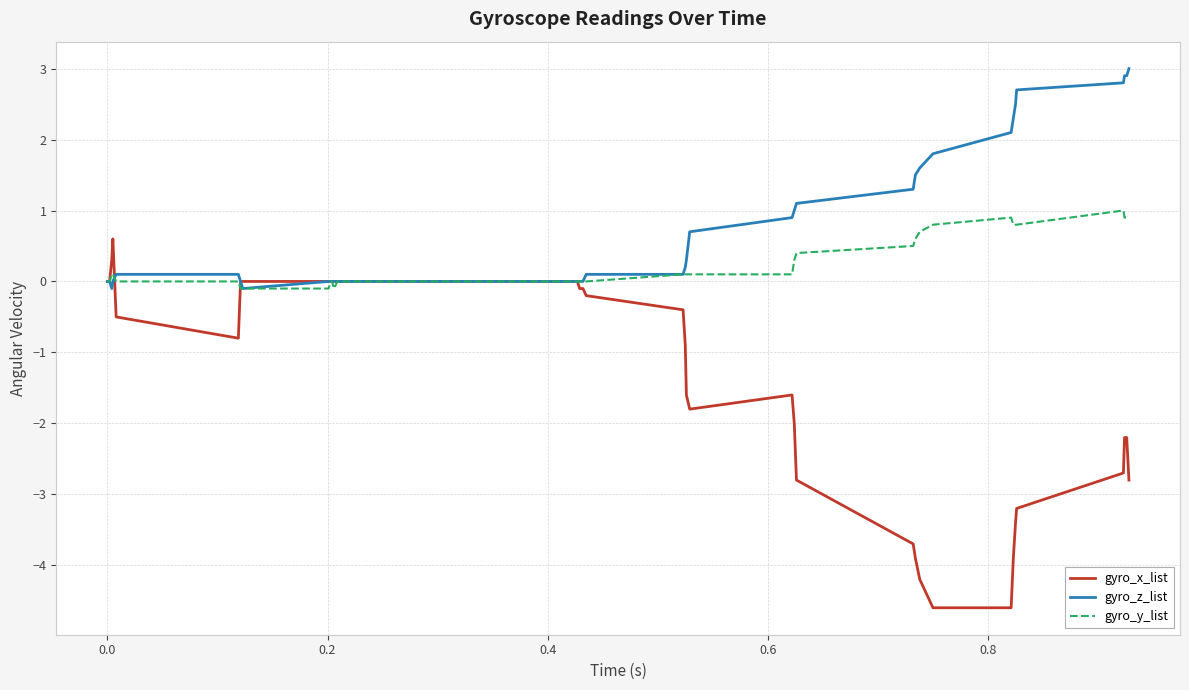

Which series has the largest range (max minus min)?

gyro_x_list